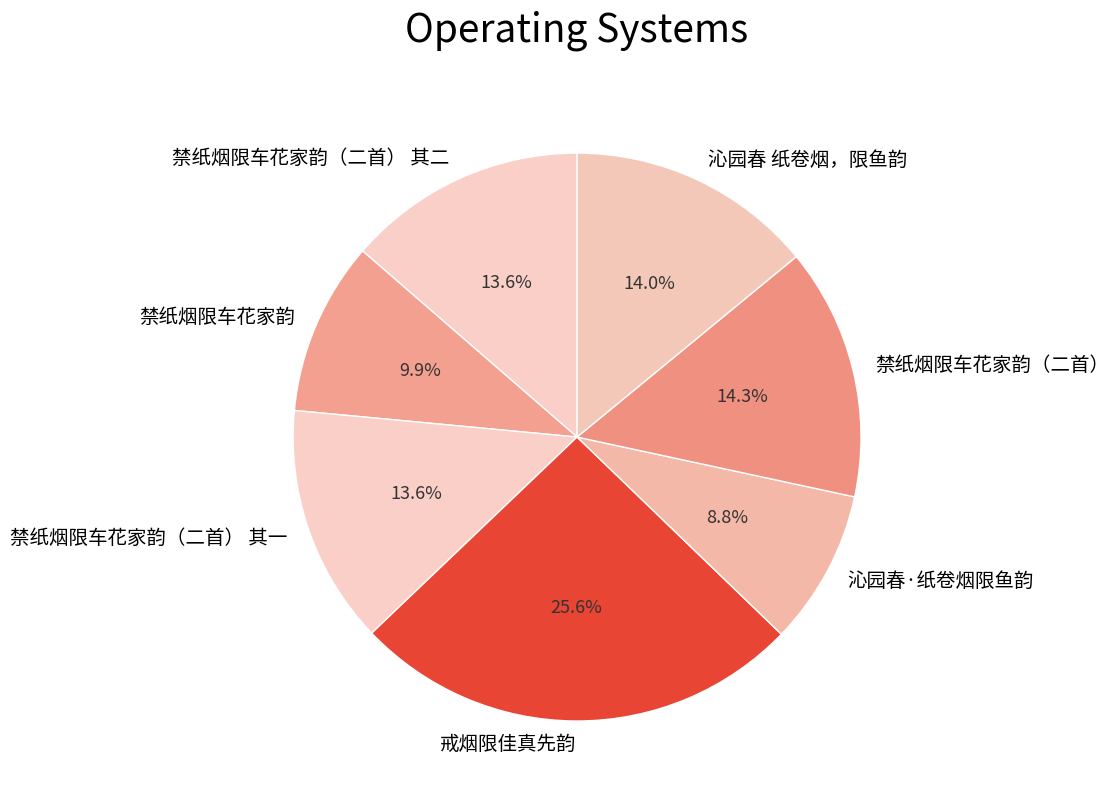

Count the number of slices in the pie.

7